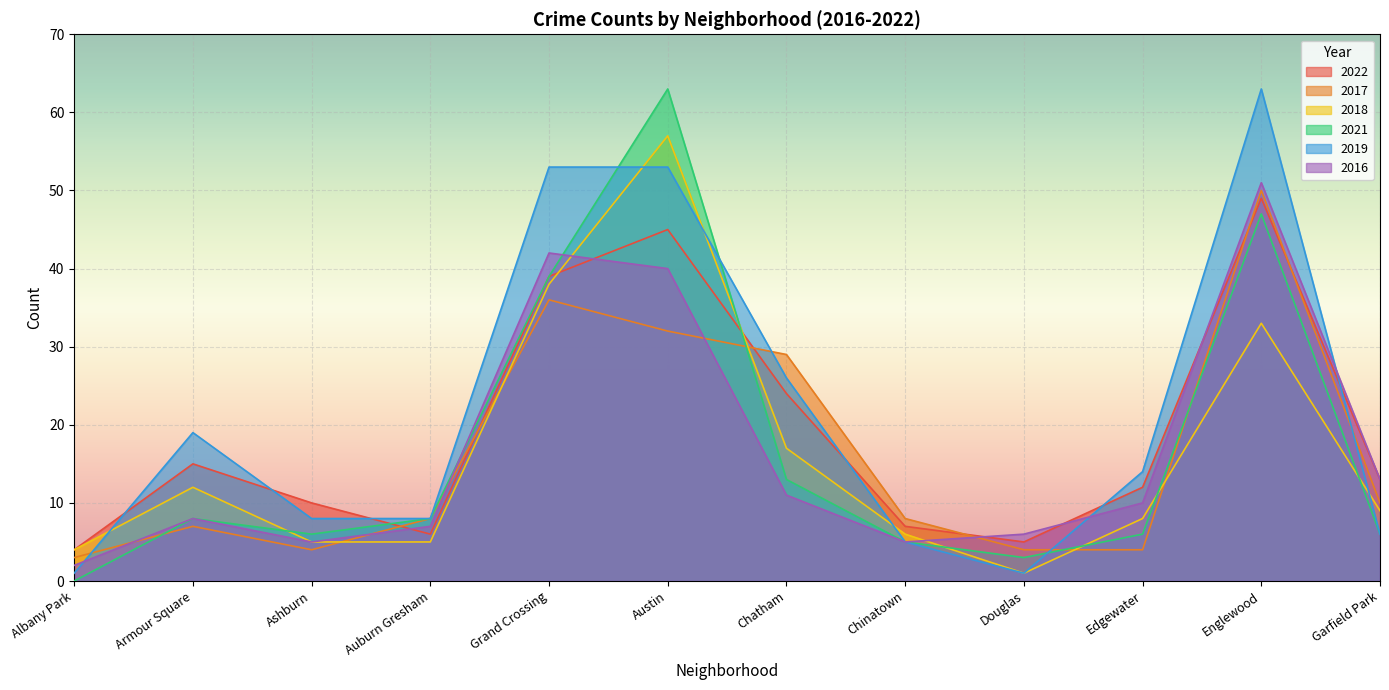

True or false: 2021 has more than 0 points higher than both neighbors.

True